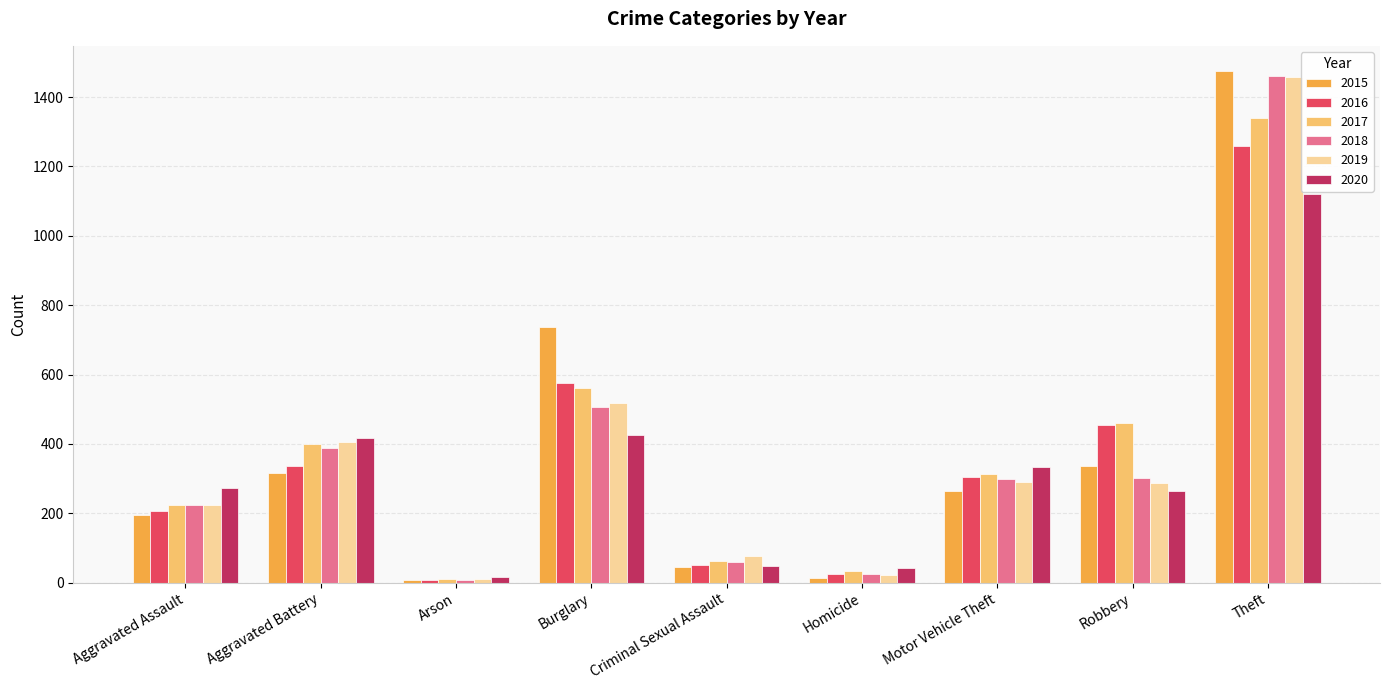

At which category is the sum across all series the highest?

Theft